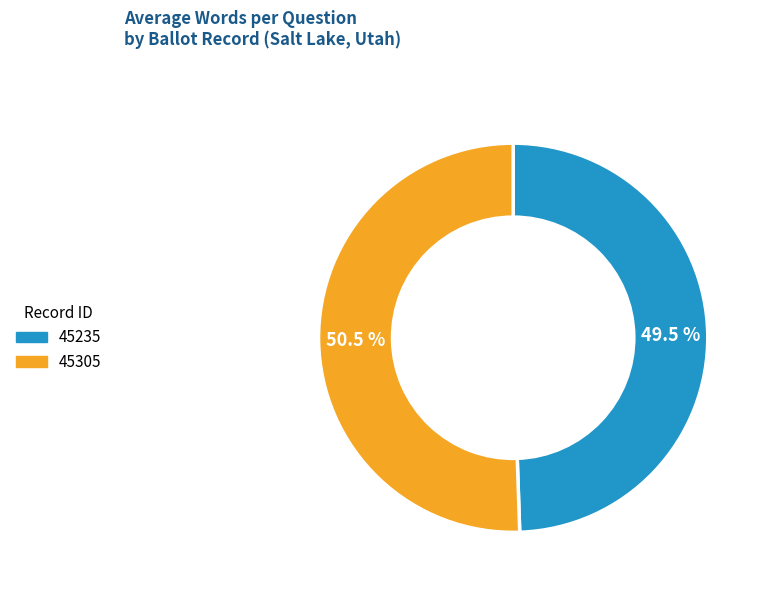

Which slice is the largest?

45305